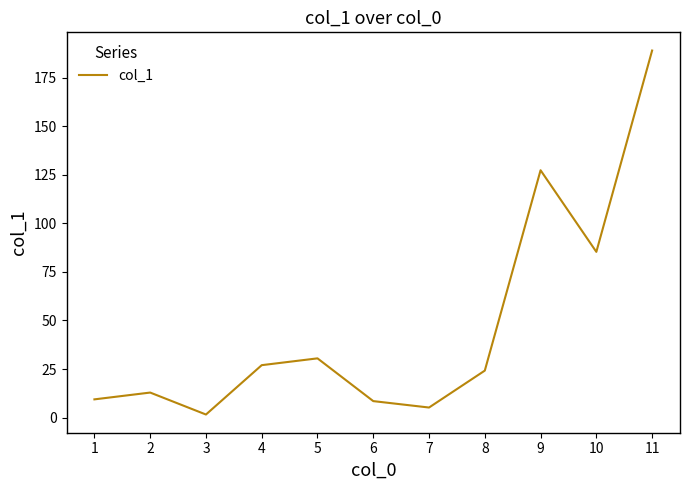

At which label is the value closest to 95?

10